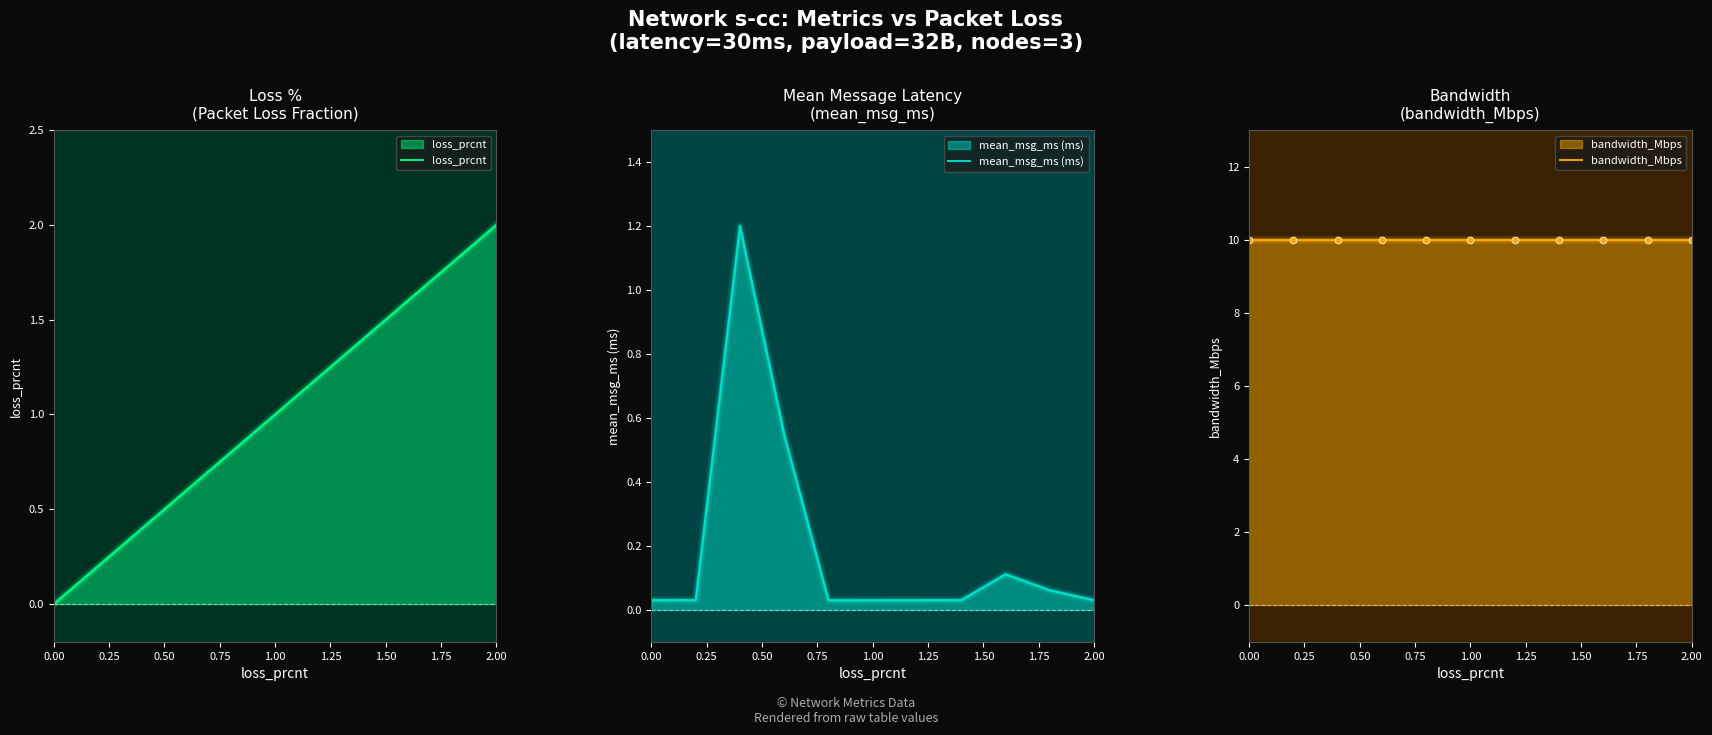

How many lines are shown in the chart?

3